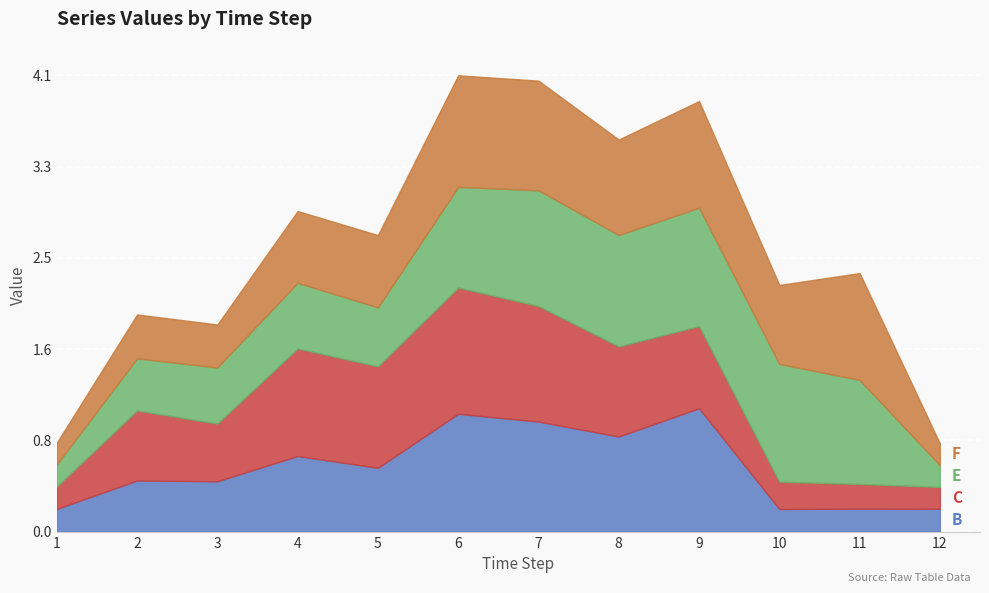

Reading left to right, transcribe all the data shown in this chart.

B: 0.2	0.5	0.5	0.7	0.6	1.1	1.0	0.9	1.1	0.2	0.2	0.2
C: 0.2	0.6	0.5	1.0	0.9	1.1	1.0	0.8	0.7	0.2	0.2	0.2
E: 0.2	0.5	0.5	0.6	0.5	0.9	1.0	1.0	1.1	1.1	0.9	0.2
F: 0.2	0.4	0.4	0.6	0.6	1.0	1.0	0.9	1.0	0.7	1.0	0.2